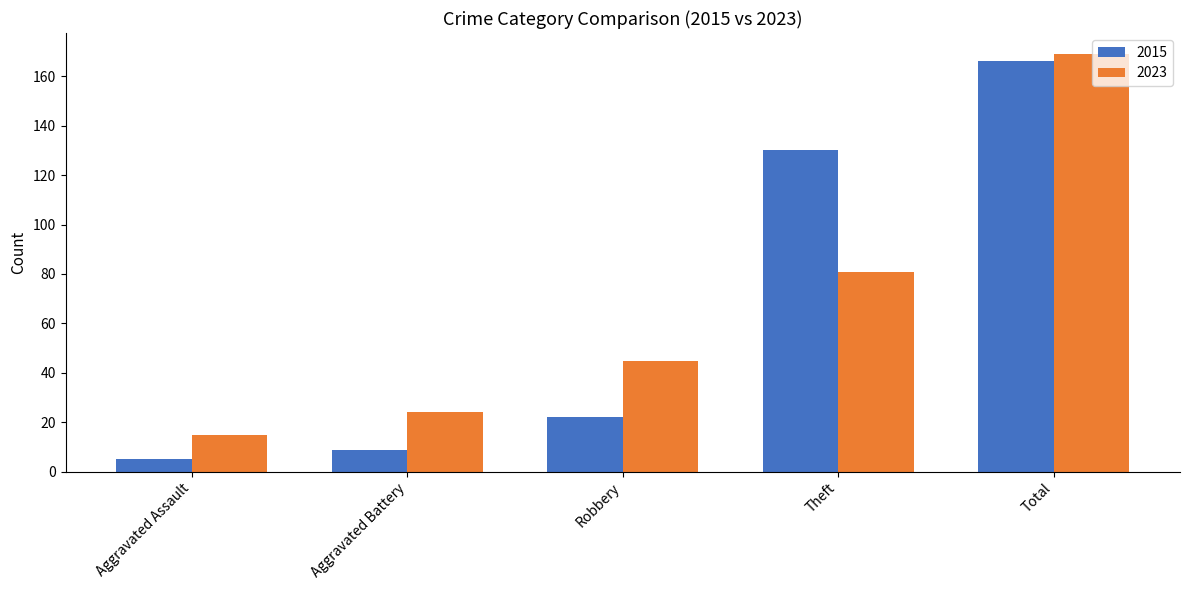

List the series in order of their peak value, lowest first.

2015, 2023